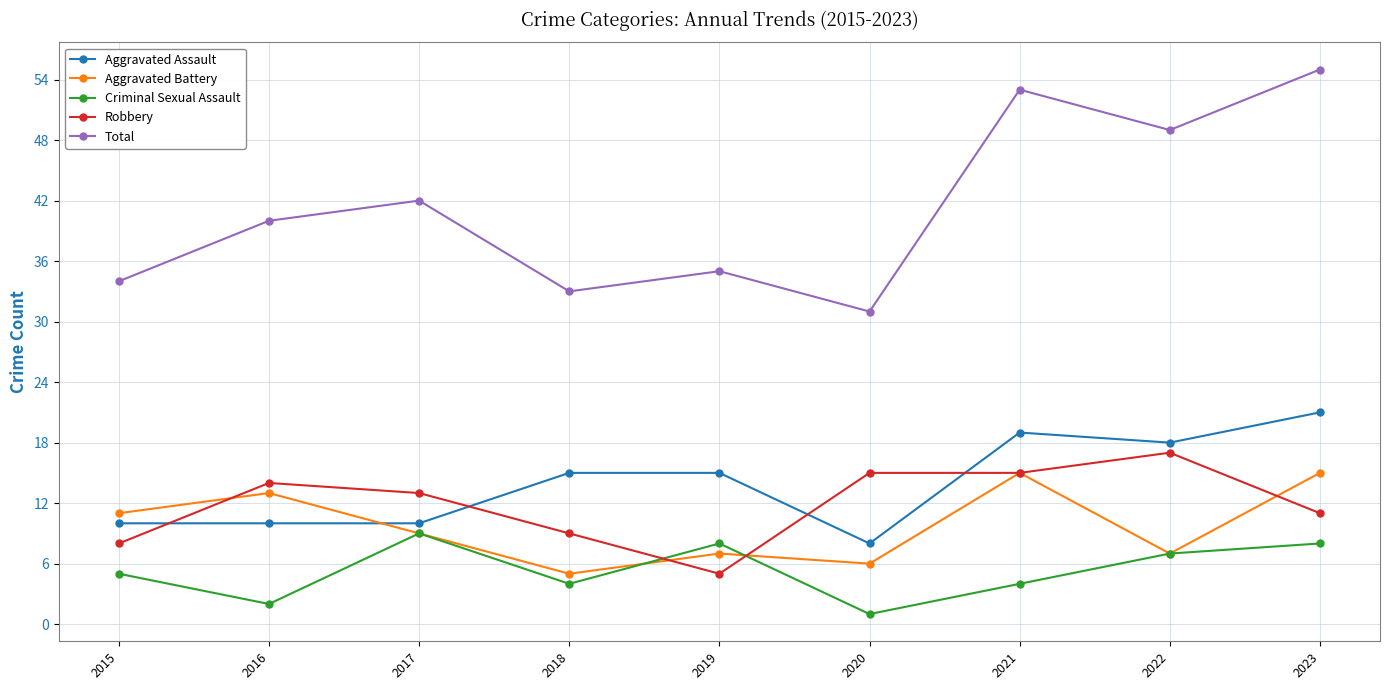

How many interior local valleys does the Aggravated Battery series have?

3